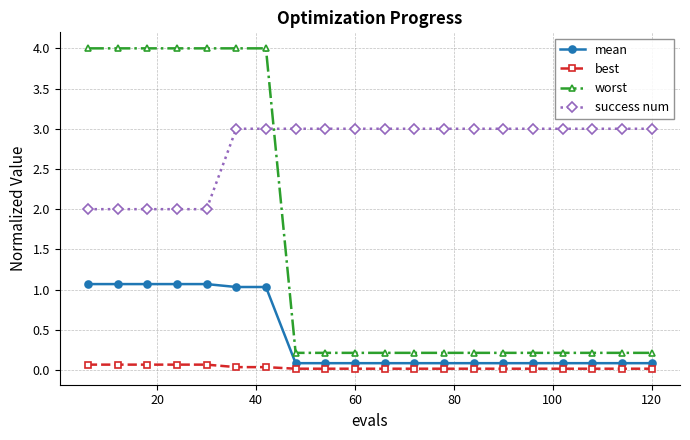

What is the maximum value shown in the chart?

4.0